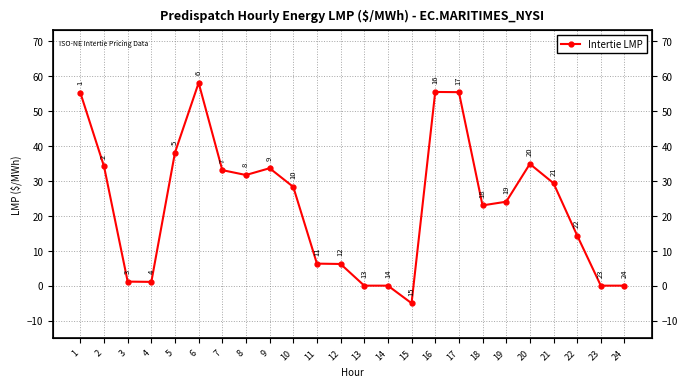

What is the sum of the values at 7 and 16?

88.6